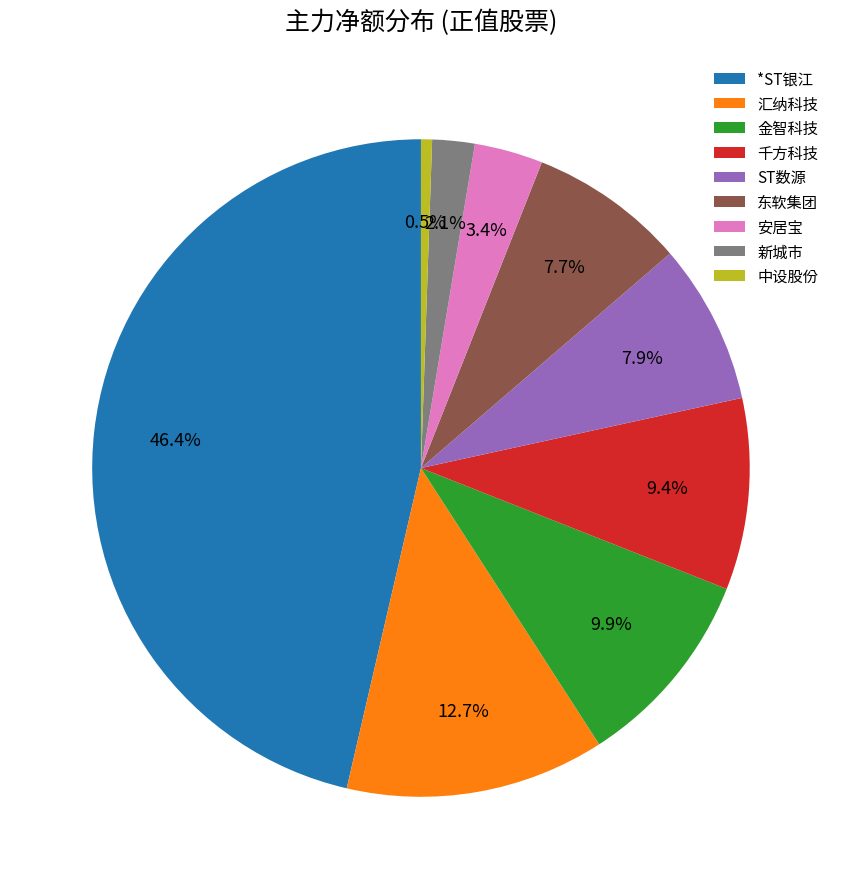

Does 中设股份 account for over 50% of the chart?

No